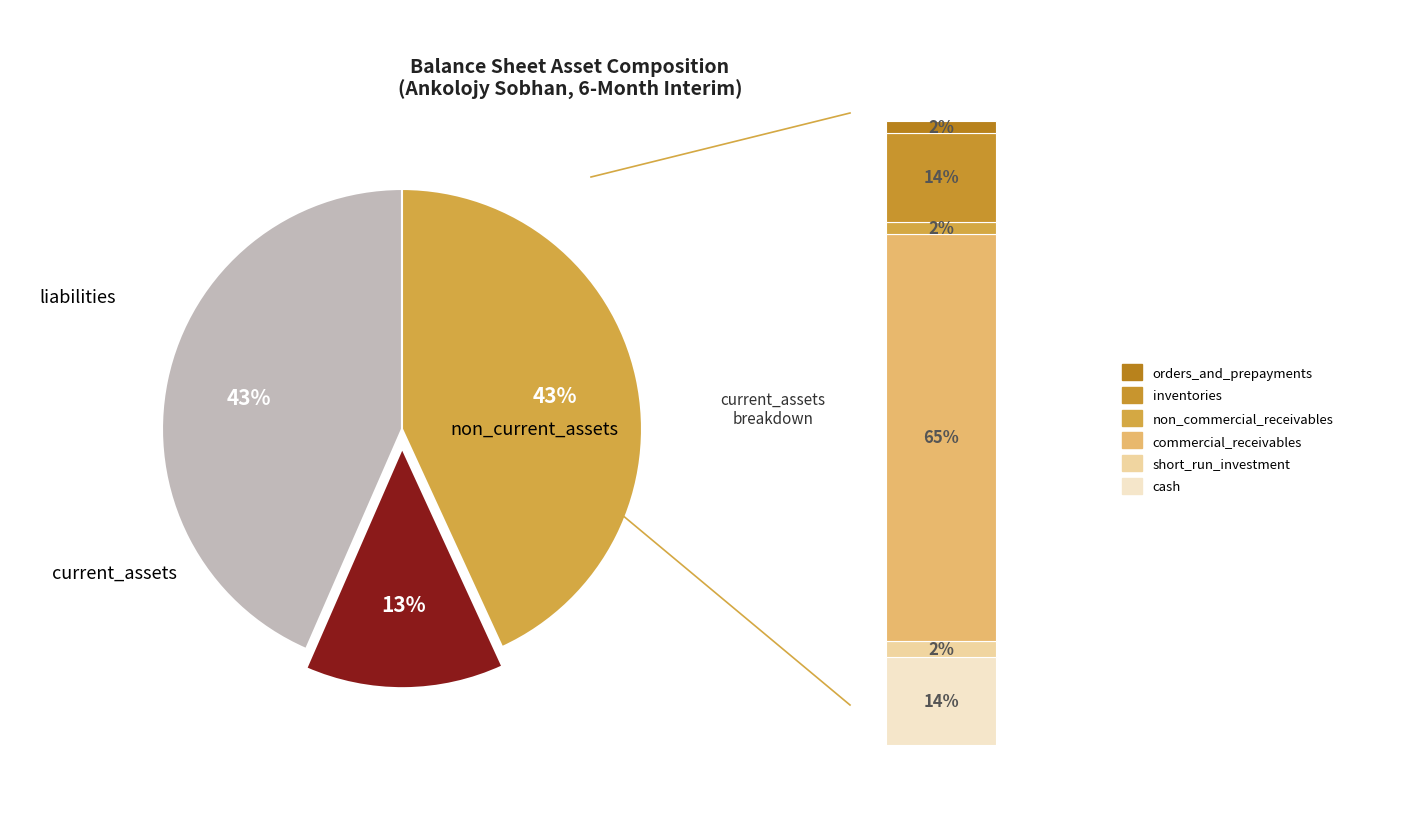

To the nearest percent, what portion does short_run_investment represent?

2%